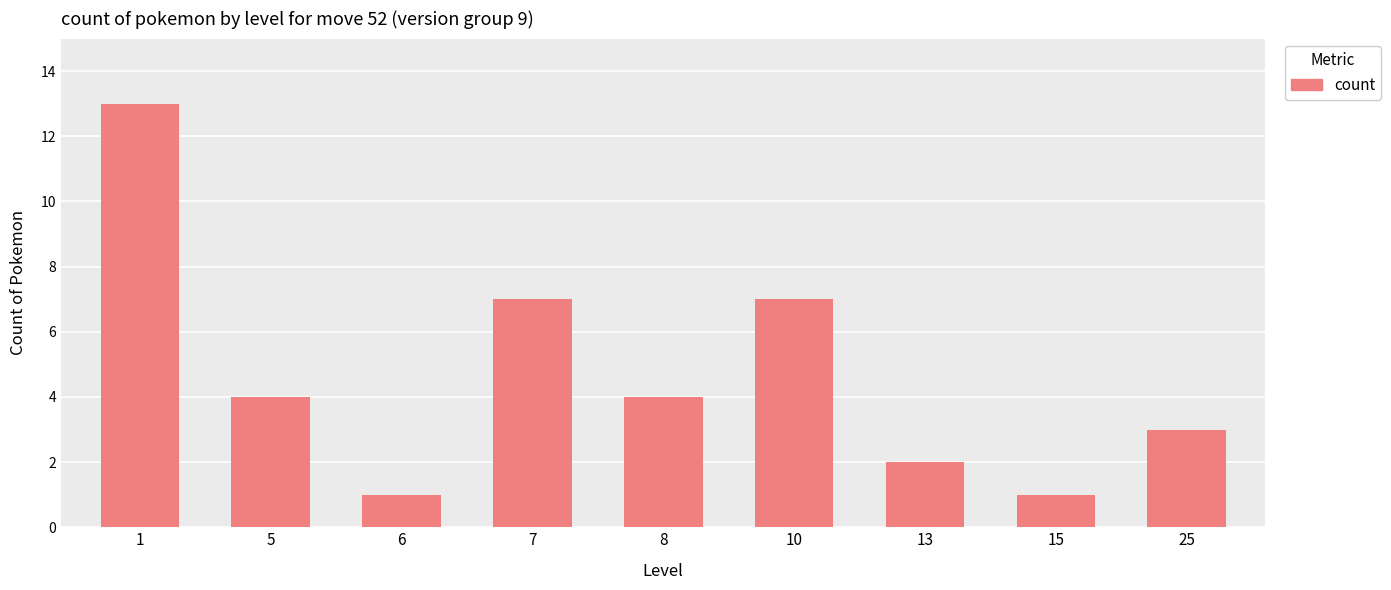

What is the approximate value at 10, to the nearest 10?

10